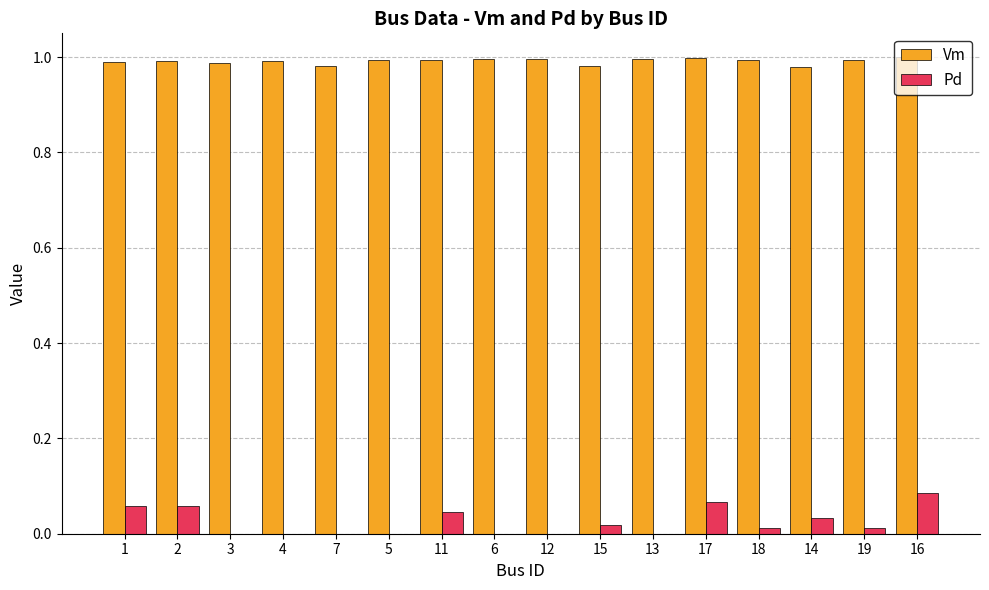

Is the value of Pd at 3 greater than the value of Vm at 7?

No